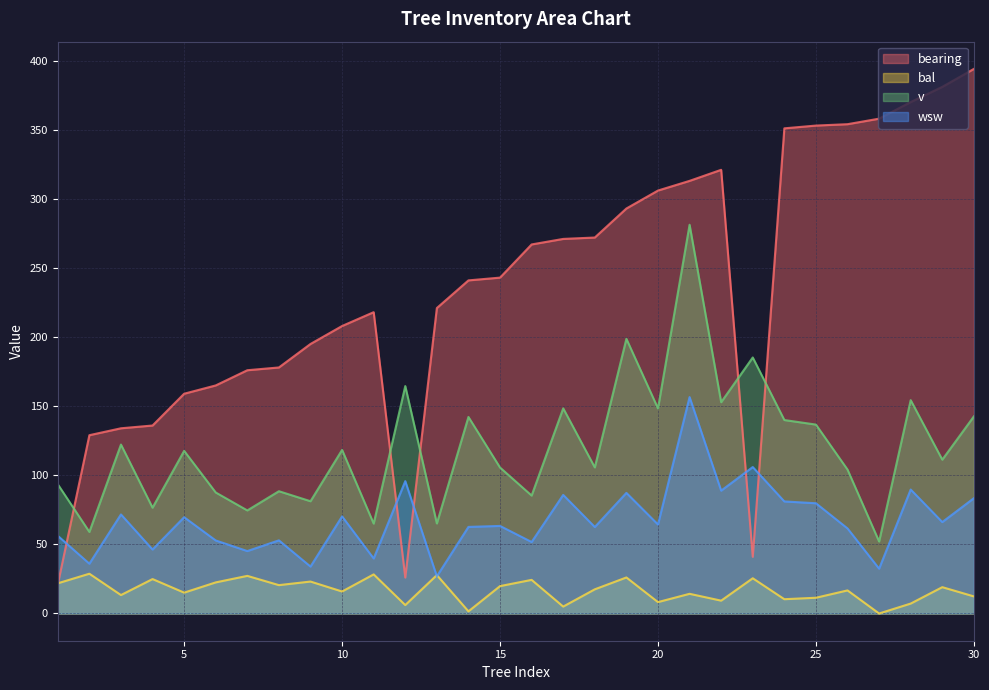

Reading left to right, what are all the values shown in this chart?

bearing: 1=21.0	2=129.0	3=134.0	4=136.0	5=159.0	6=165.0	7=176.0	8=178.0	9=195.0	10=208.0	11=218.0	12=26.0	13=221.0	14=241.0	15=243.0	16=267.0	17=271.0	18=272.0	19=293.0	20=306.0	21=313.0	22=321.0	23=41.0	24=351.0	25=353.0	26=354.0	27=358.0	28=370.0	29=381.0	30=394.0
bal: 1=21.8	2=28.8	3=13.3	4=24.9	5=15.1	6=22.5	7=27.2	8=20.5	9=23.1	10=15.9	11=28.3	12=6.1	13=27.8	14=1.6	15=19.8	16=24.3	17=5.0	18=17.5	19=26.1	20=8.2	21=14.2	22=9.3	23=25.5	24=10.3	25=11.4	26=16.7	27=0.0	28=7.2	29=19.1	30=12.4
v: 1=93.5	2=59.0	3=122.2	4=76.5	5=117.7	6=87.5	7=74.6	8=88.5	9=81.2	10=118.3	11=65.0	12=164.5	13=65.2	14=142.2	15=105.6	16=85.3	17=148.4	18=105.7	19=198.7	20=148.4	21=281.3	22=152.9	23=185.2	24=140.0	25=136.7	26=104.1	27=52.1	28=154.3	29=111.3	30=142.6
wsw: 1=56.2	2=36.0	3=71.7	4=46.3	5=69.7	6=52.8	7=45.2	8=52.9	9=34.0	10=70.3	11=39.8	12=95.8	13=26.9	14=62.6	15=63.4	16=51.7	17=85.8	18=62.5	19=87.3	20=64.4	21=156.6	22=88.9	23=106.0	24=81.1	25=79.8	26=61.5	27=32.4	28=89.7	29=66.2	30=83.4